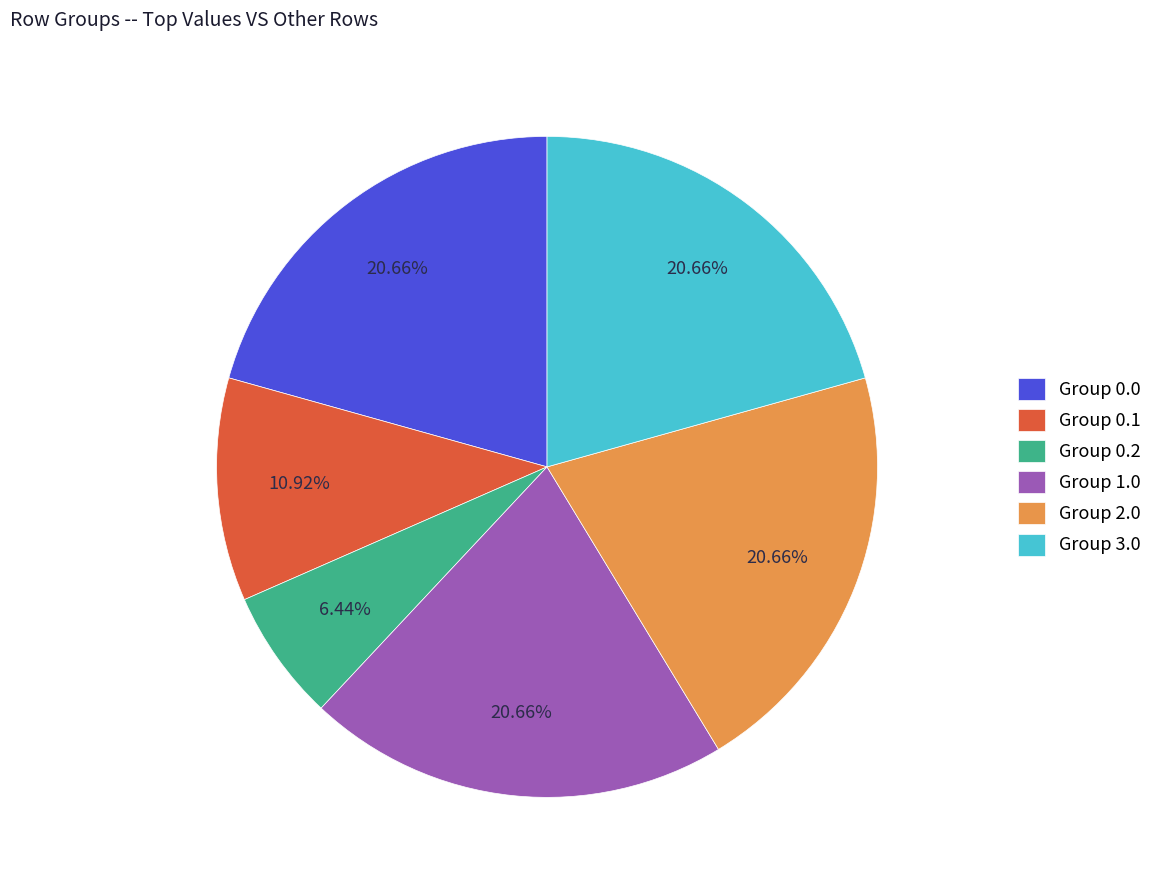

Between Group 0.2 and Group 2.0, which is larger?

Group 2.0